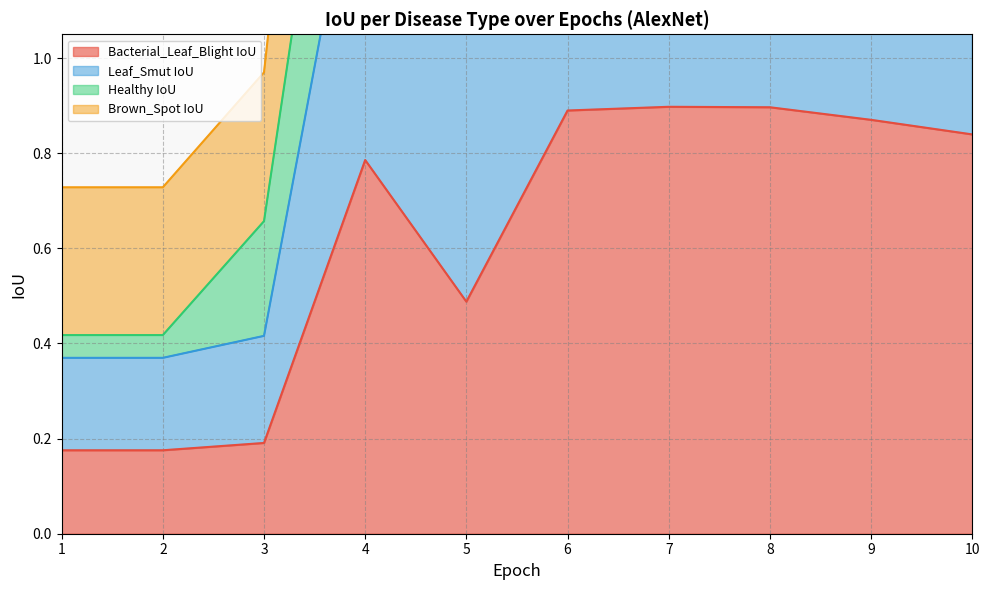

The Bacterial_Leaf_Blight IoU series shows 1.4 at 9. True or false?

False